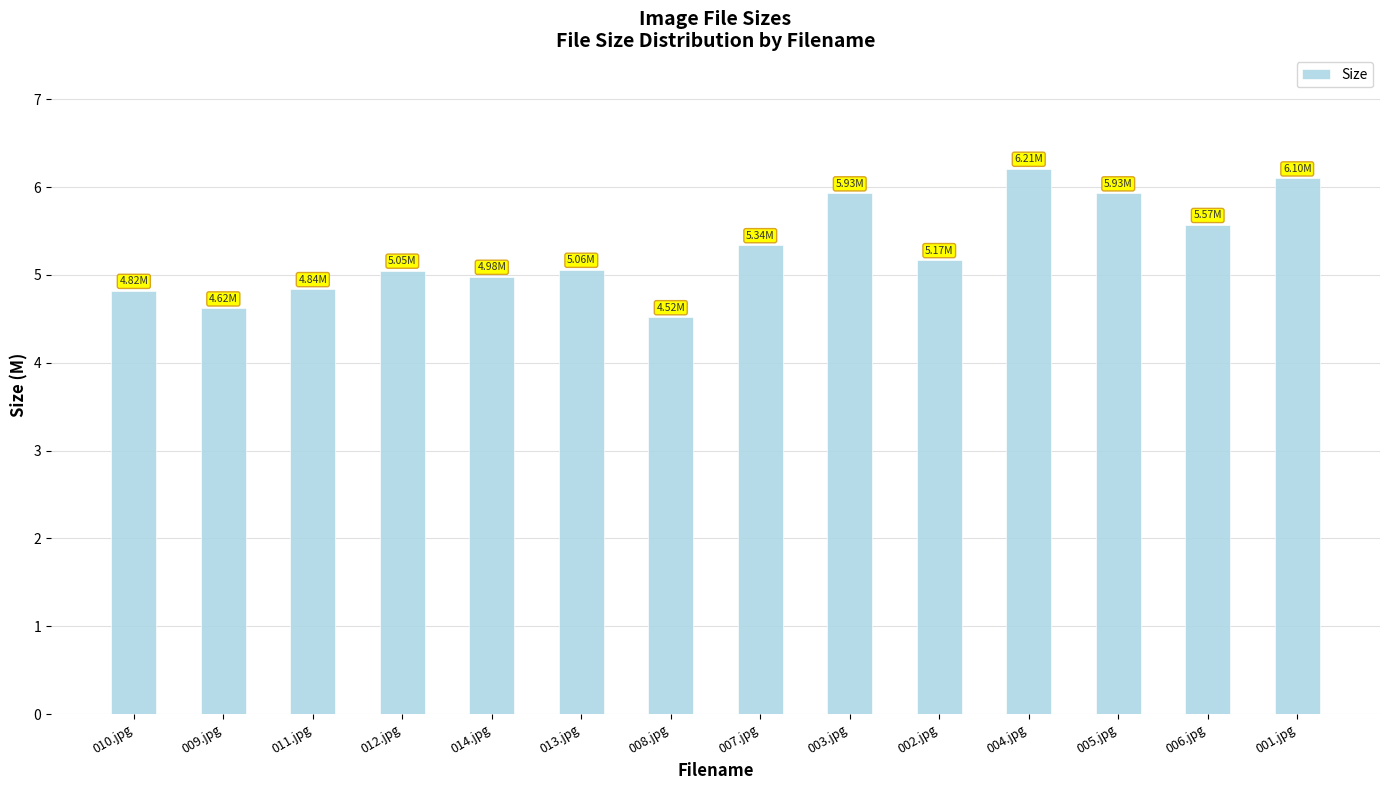

What is the sum of all values?

74.1